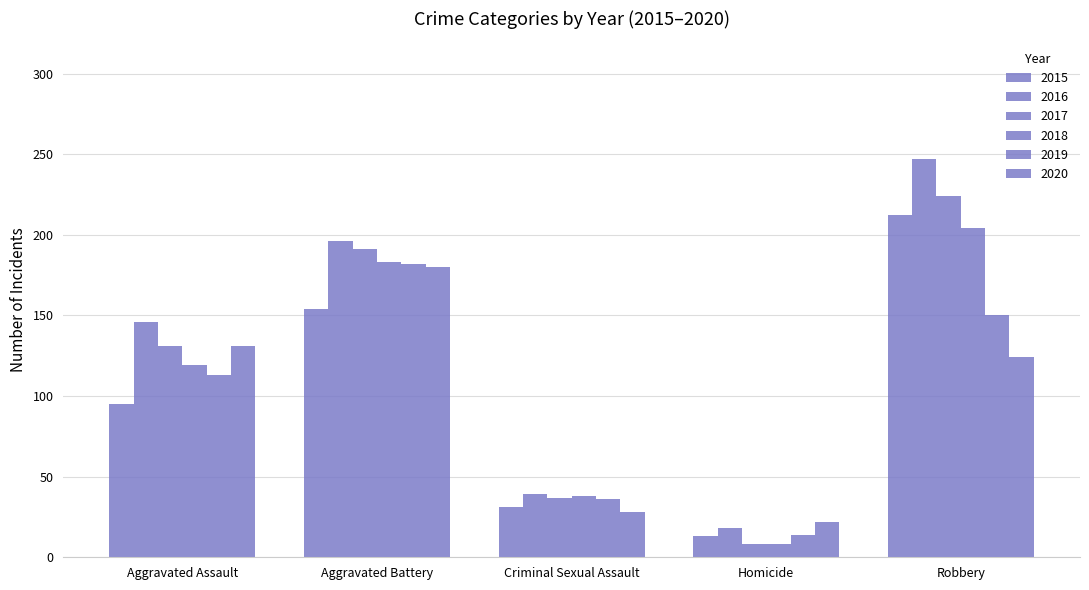

How many categories are shown in the chart?

5